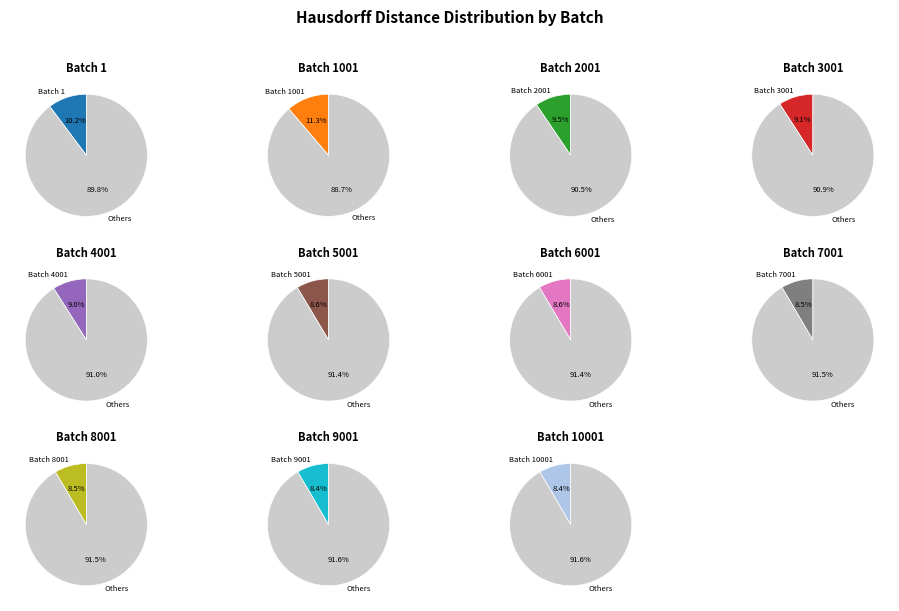

To the nearest percent, what is the average slice percentage?

9%